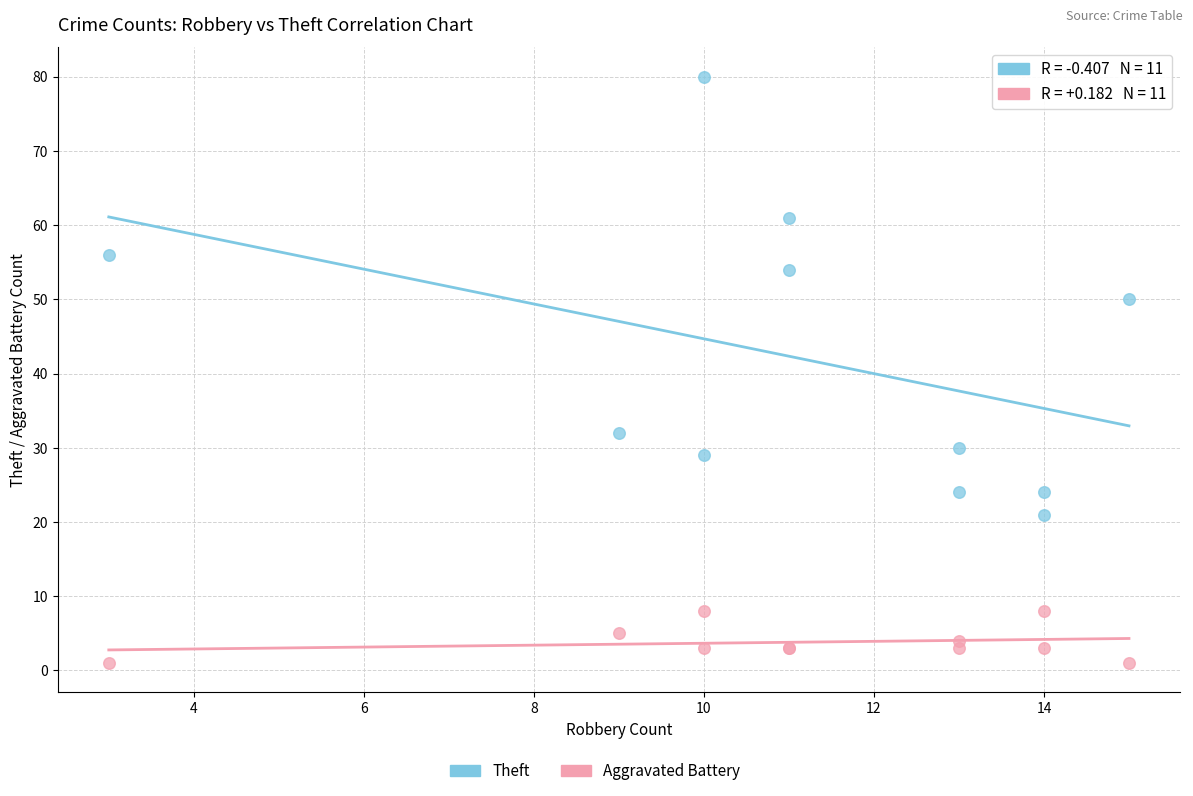

What is the X range (max minus min) for the scatter plot?

12